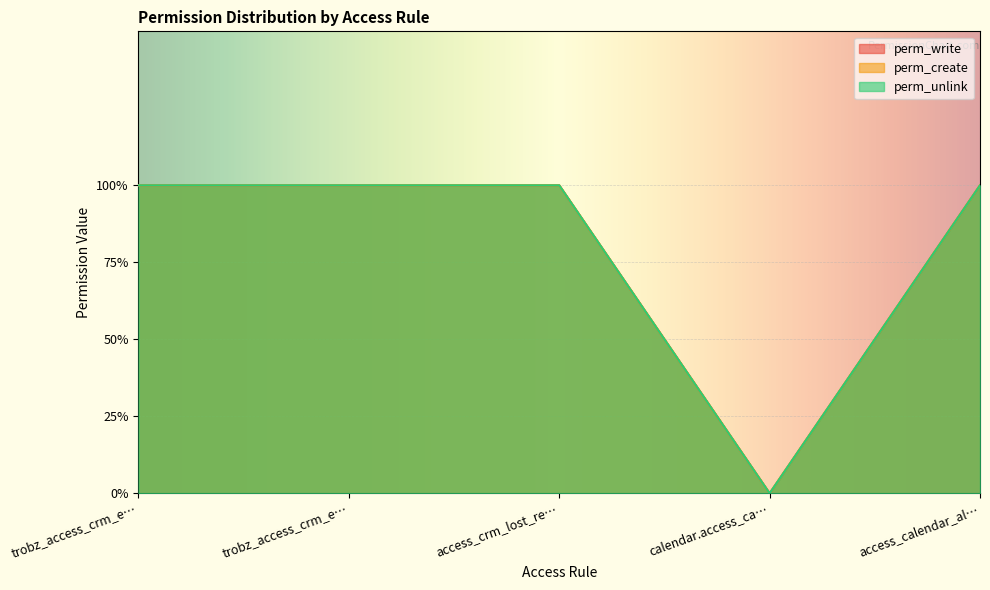

How many data points in perm_unlink are less than 1?

1